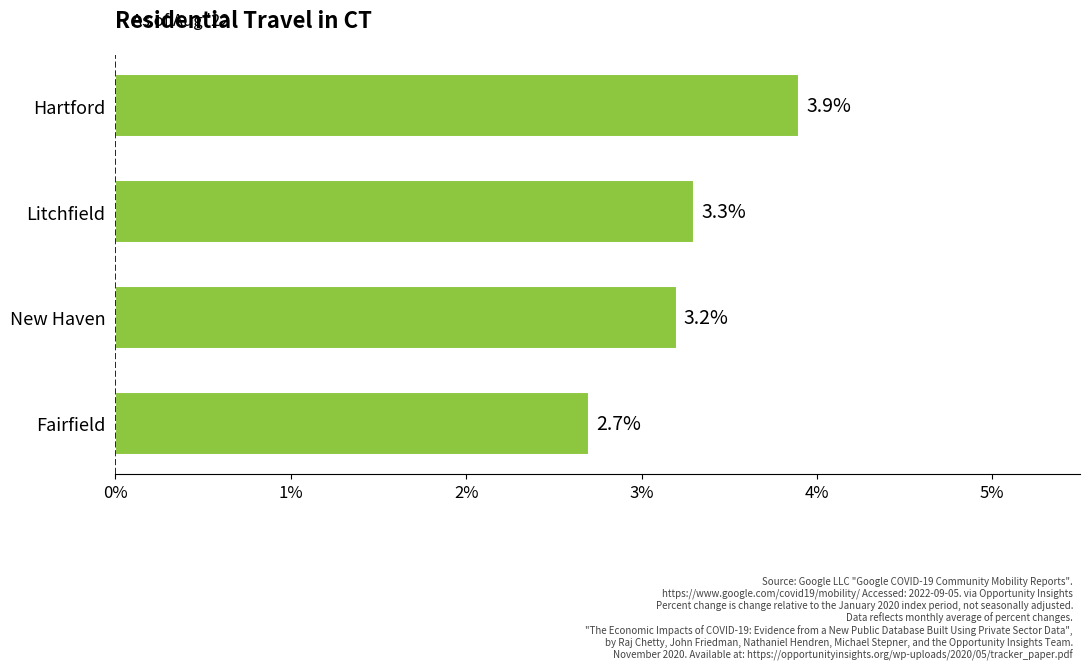

Rank the categories by value from highest to lowest.

Hartford, Litchfield, New Haven, Fairfield